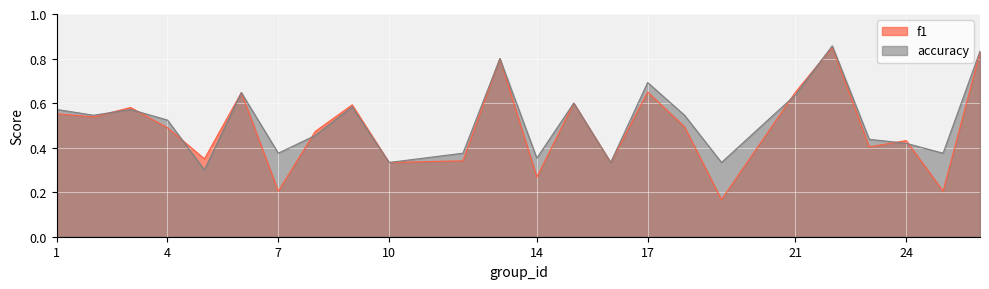

Rank the categories by accuracy value from lowest to highest.

5, 10, 16, 19, 14, 7, 12, 25, 24, 23, 8, 4, 2, 18, 1, 3, 9, 15, 21, 6, 17, 13, 26, 22